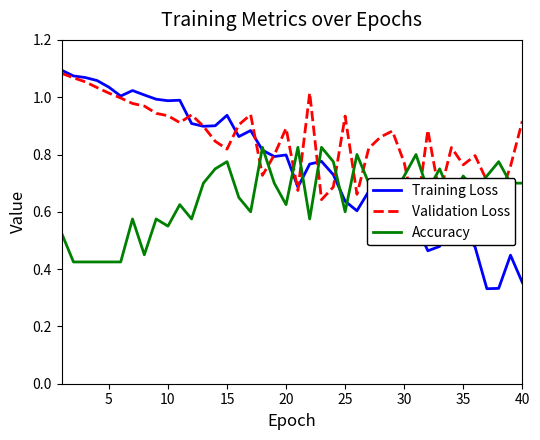

Rank the series by their maximum value, from highest to lowest.

Training Loss, Validation Loss, Accuracy